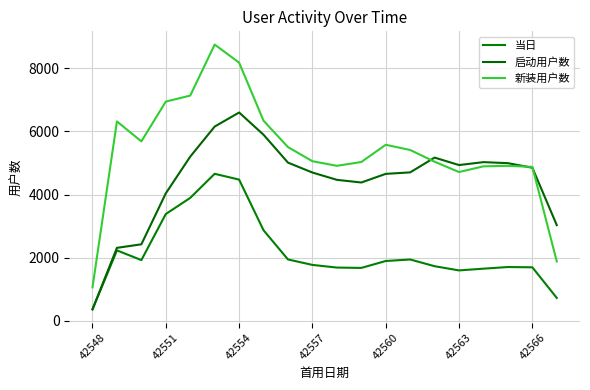

Which series has the largest range (max minus min)?

新装用户数